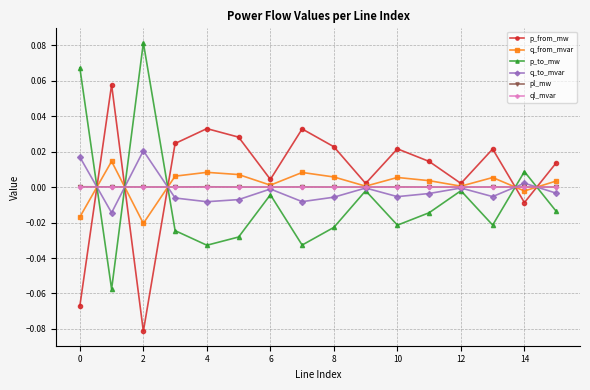

True or false: ql_mvar has more than 0 interior local peaks.

True